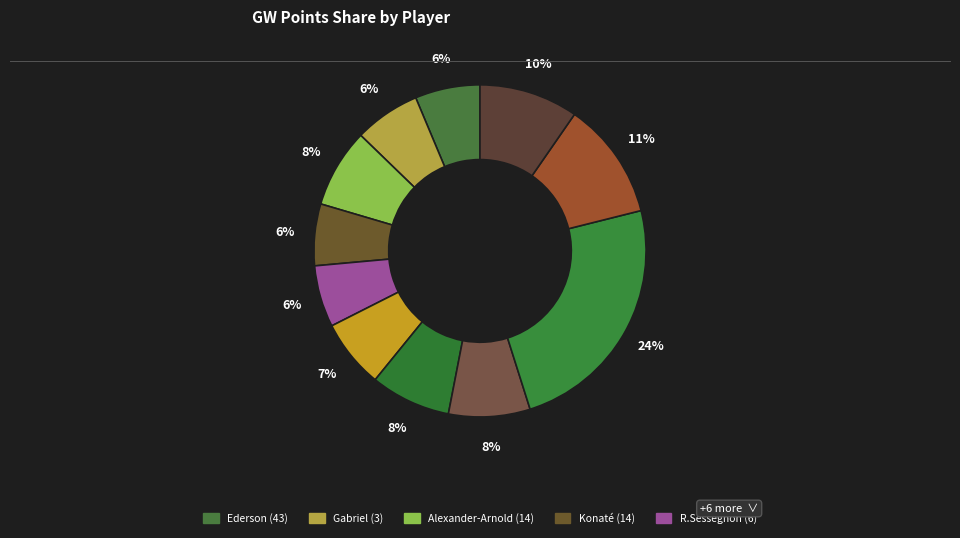

Count the number of slices in the pie.

11